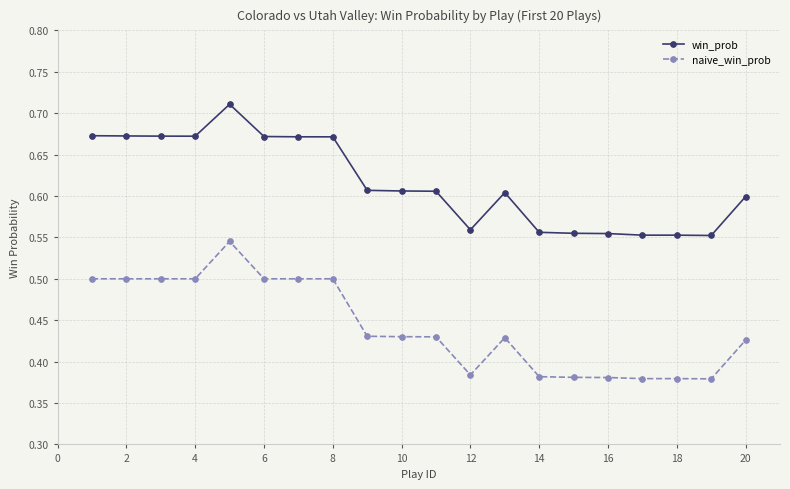

At how many categories does at least one series exceed 0?

20